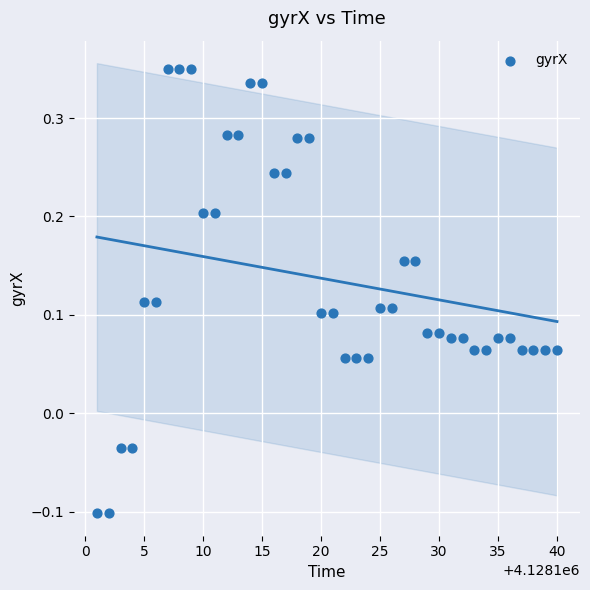

What is the range of X values (max minus min)?

39.0